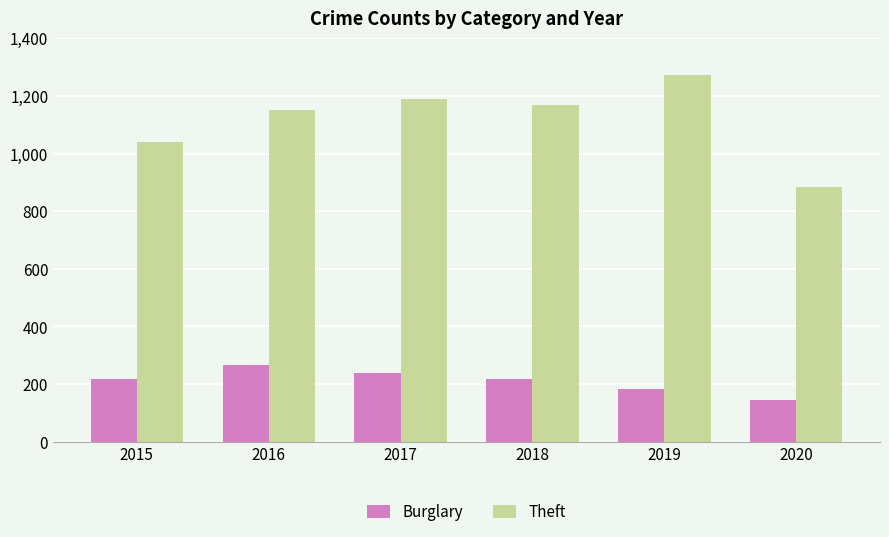

What is the approximate value of Burglary at 2020, to the nearest 10?

150